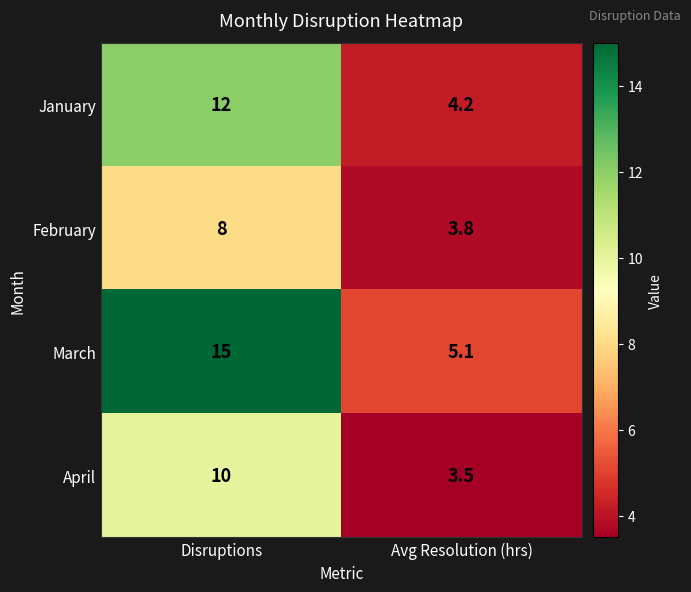

At Disruptions, list the series in order from smallest to largest.

February, April, January, March